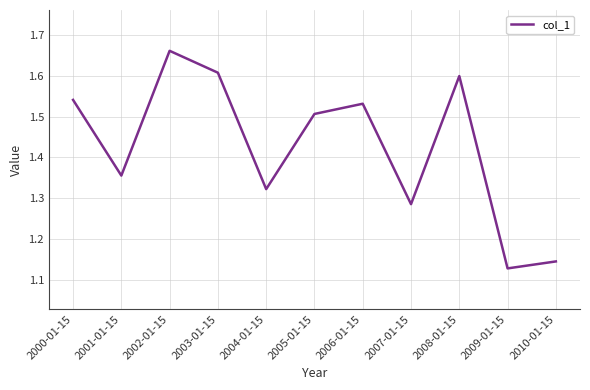

List the labels in order of value, largest first.

2002-01-15, 2003-01-15, 2008-01-15, 2000-01-15, 2006-01-15, 2005-01-15, 2001-01-15, 2004-01-15, 2007-01-15, 2010-01-15, 2009-01-15